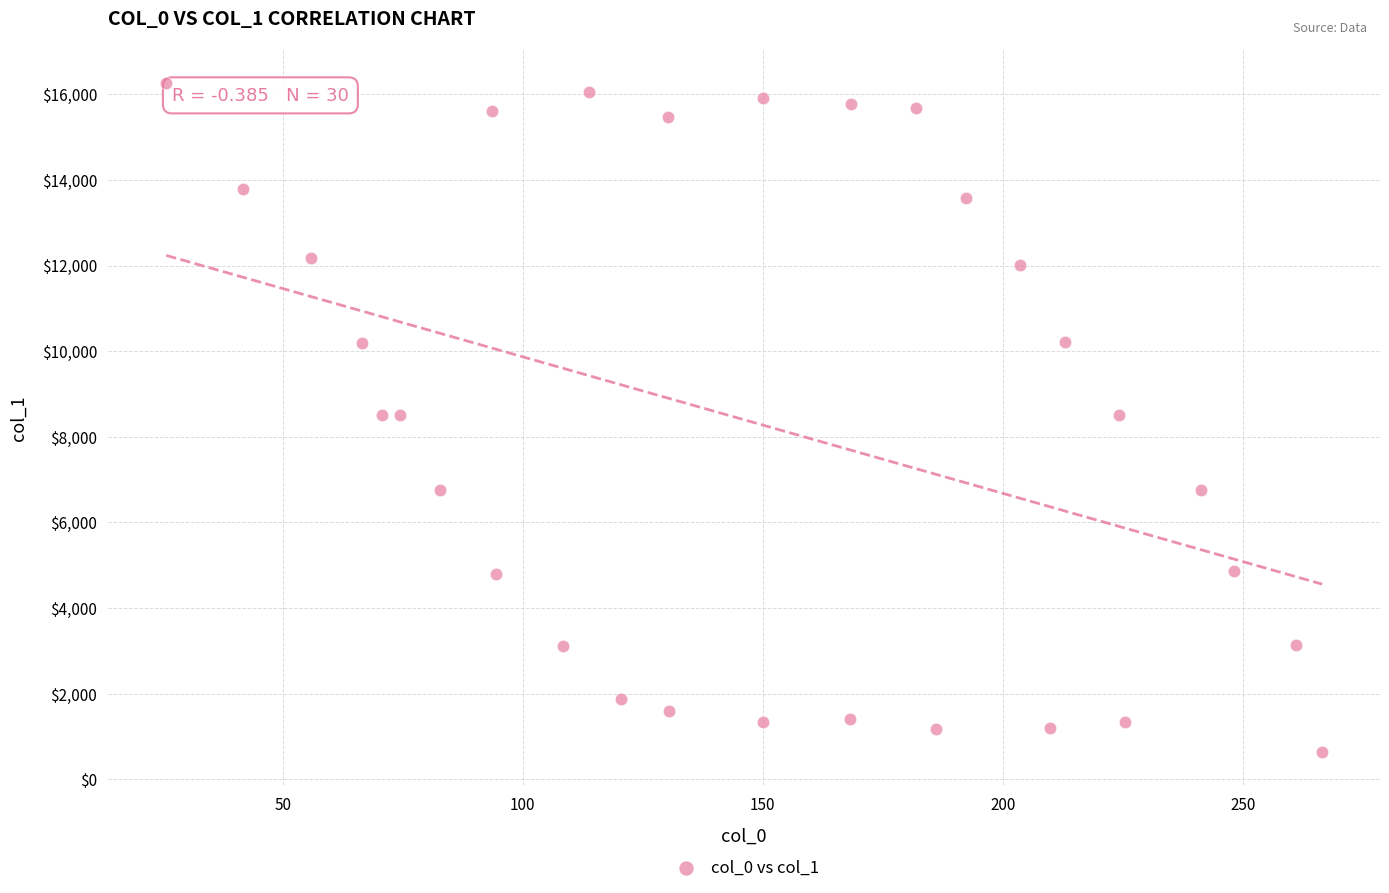

What is the range of X values (max minus min)?

240.8